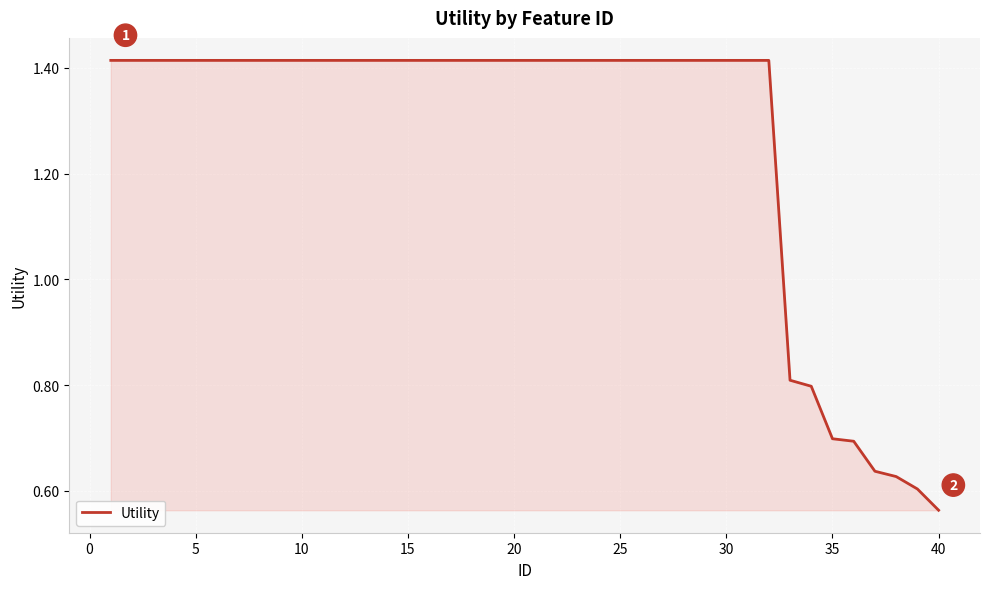

What is the difference between the maximum and minimum values?

0.9